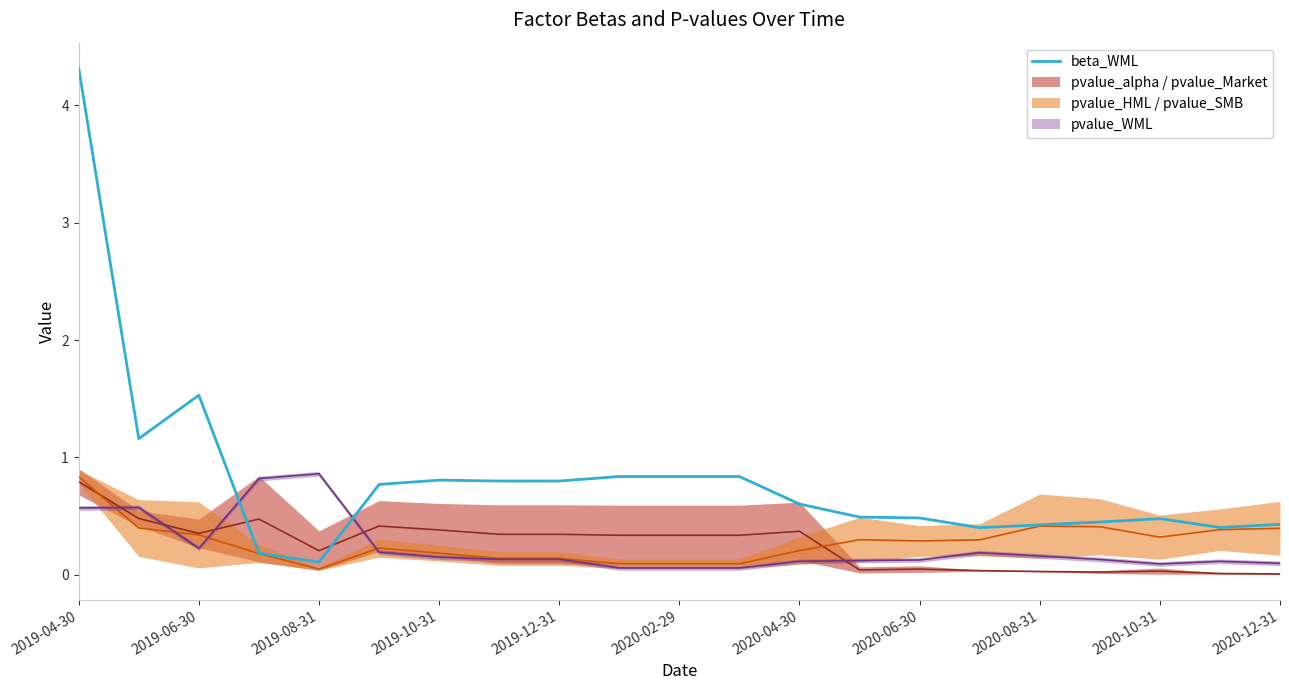

Reading left to right, list all the values displayed in this chart.

4.3	1.2	1.5	0.2	0.1	0.8	0.8	0.8	0.8	0.8	0.8	0.8	0.6	0.5	0.5	0.4	0.4	0.4	0.5	0.4	0.4